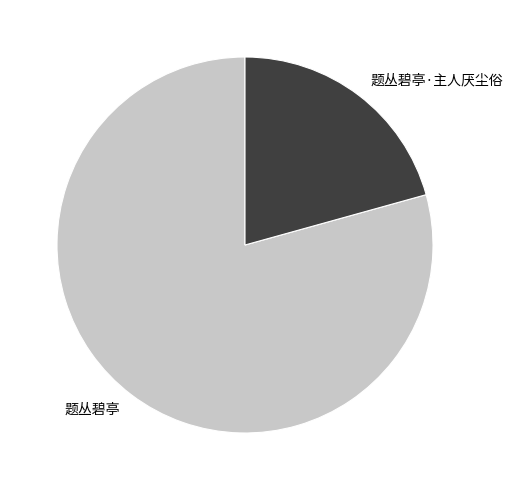

Is there a majority slice in this chart?

Yes